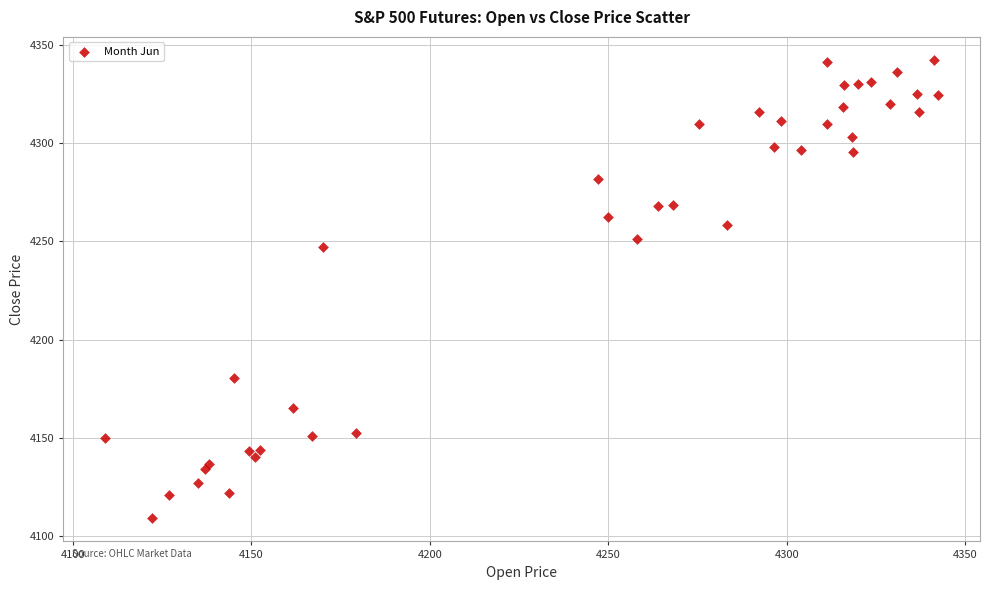

What is the range of Y values (max minus min)?

233.5